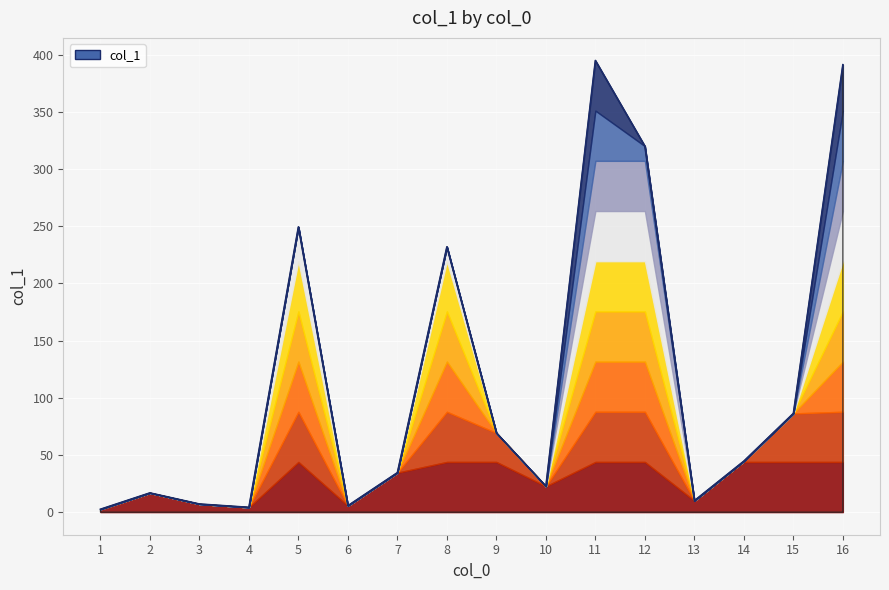

What is the sum of all values?

1890.4